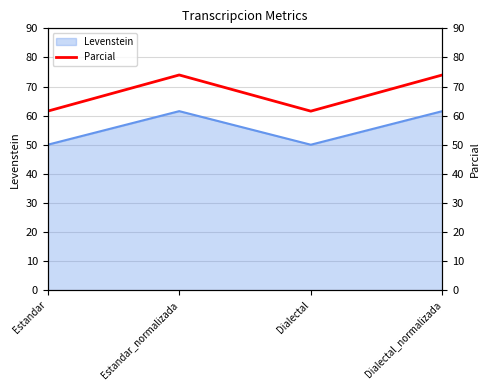

The Levenstein series shows 89.1 at Dialectal. True or false?

False